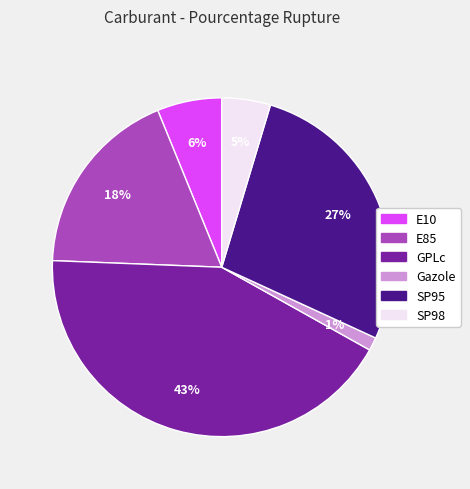

How many slices are in this pie chart?

6